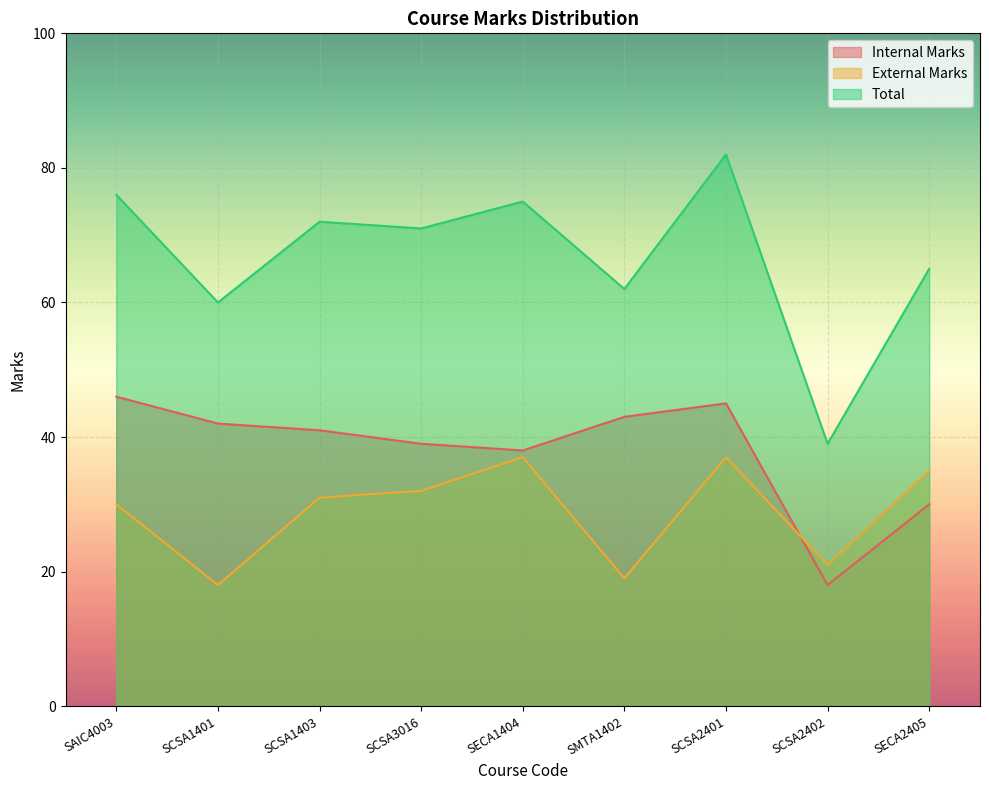

The External Marks series shows 18 at SCSA1401. True or false?

True